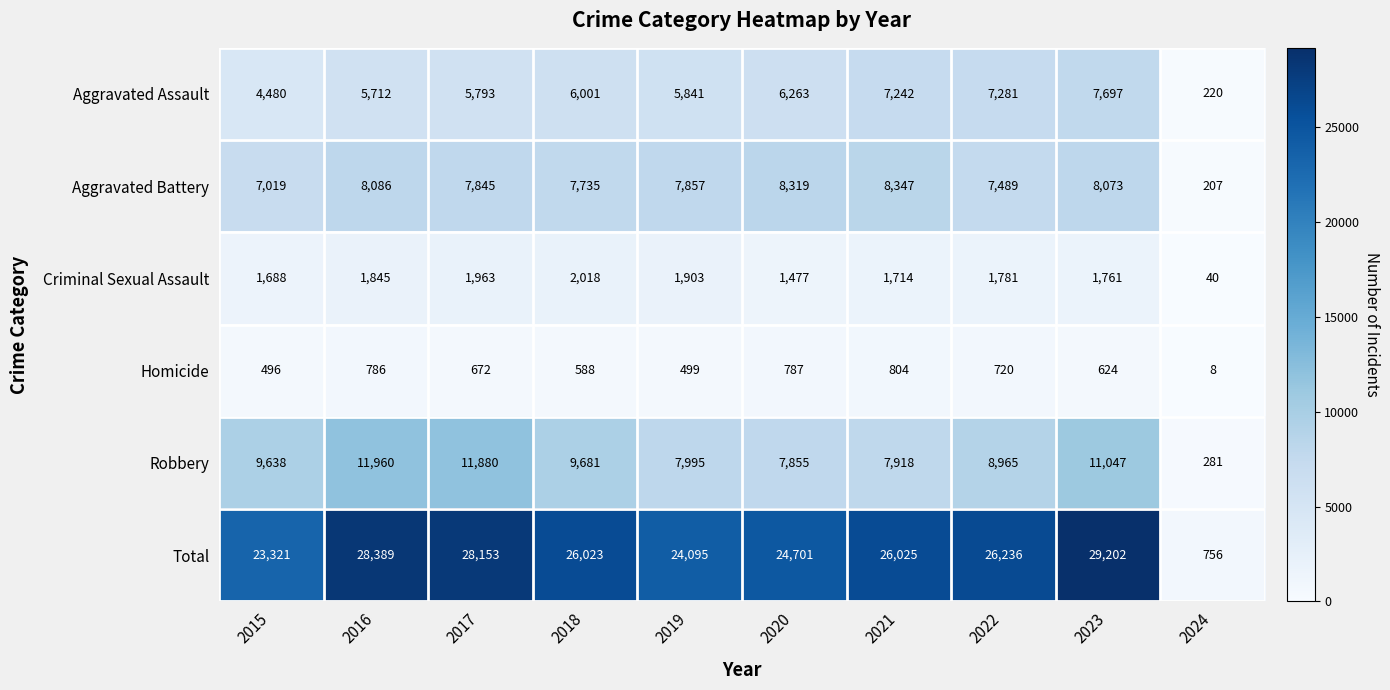

True or false: Criminal Sexual Assault has a value of 730 at 2021.

False